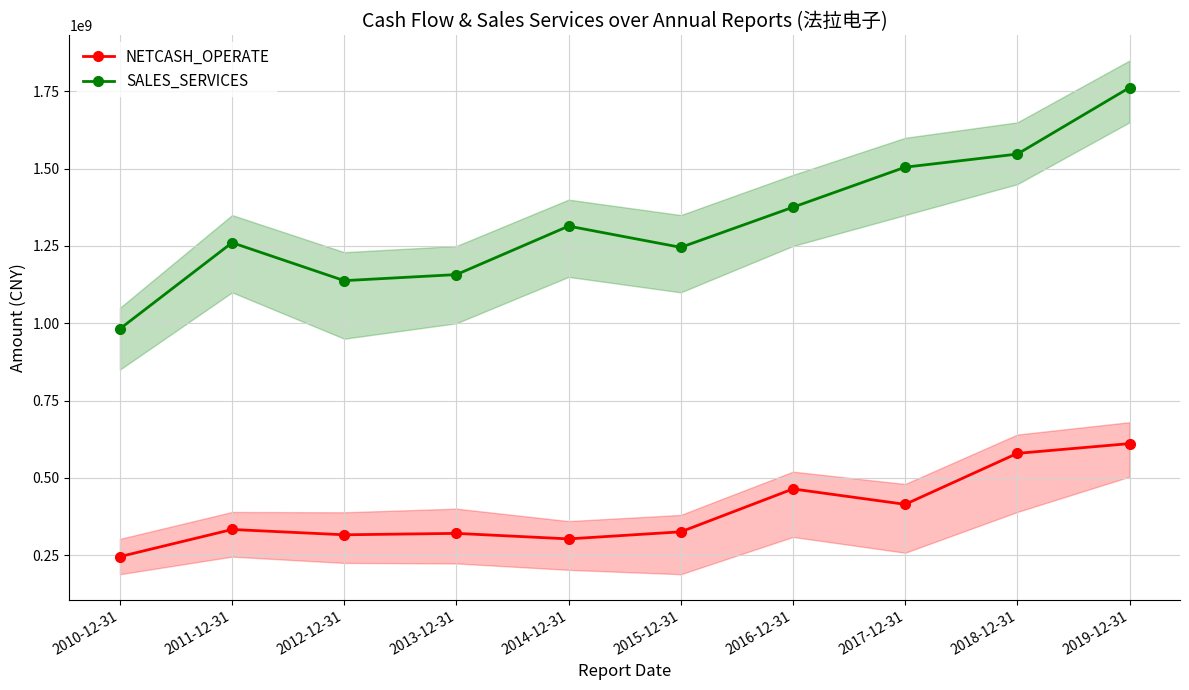

Which series has the largest total across all categories?

SALES_SERVICES